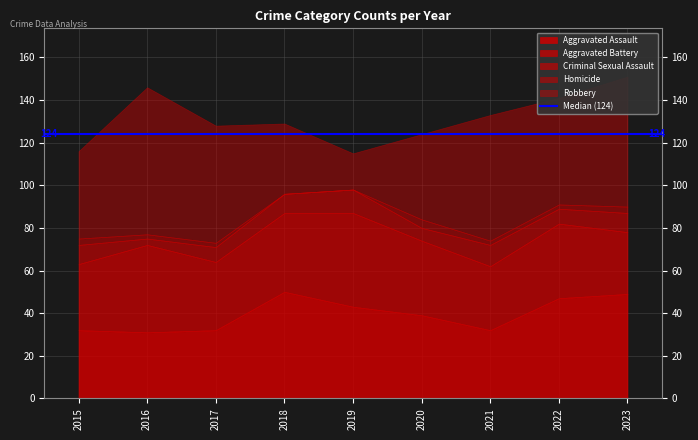

Which category has the highest value across all series?

2016